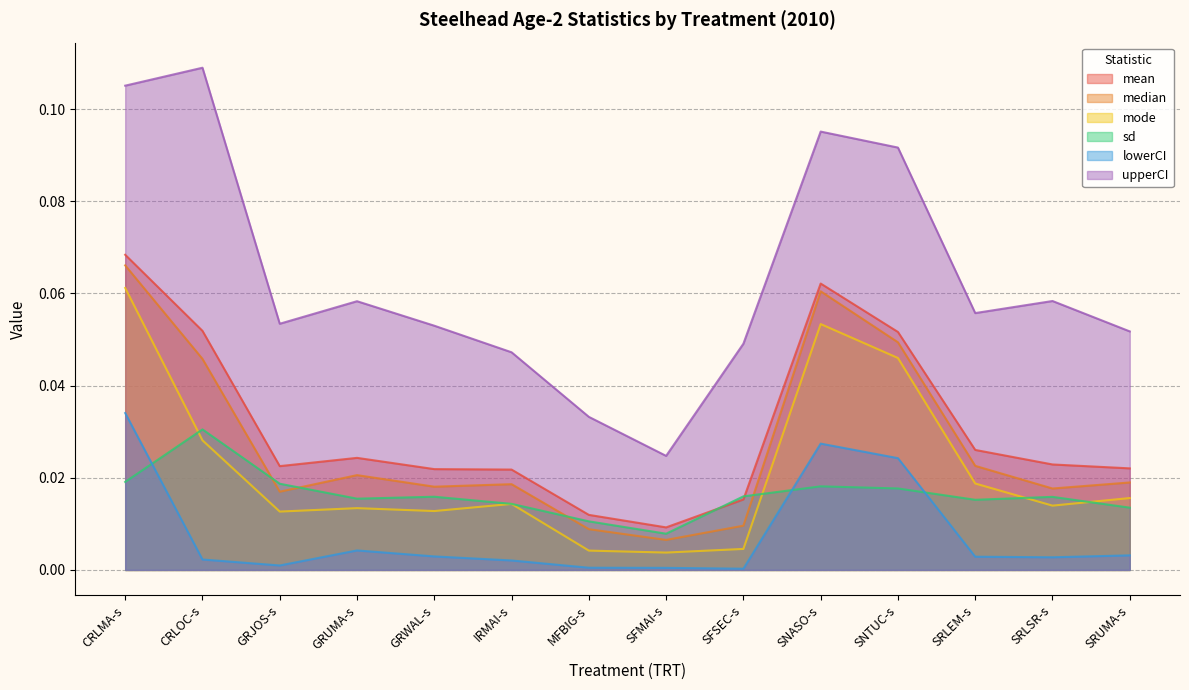

What position from the right is SNTUC-s?

4